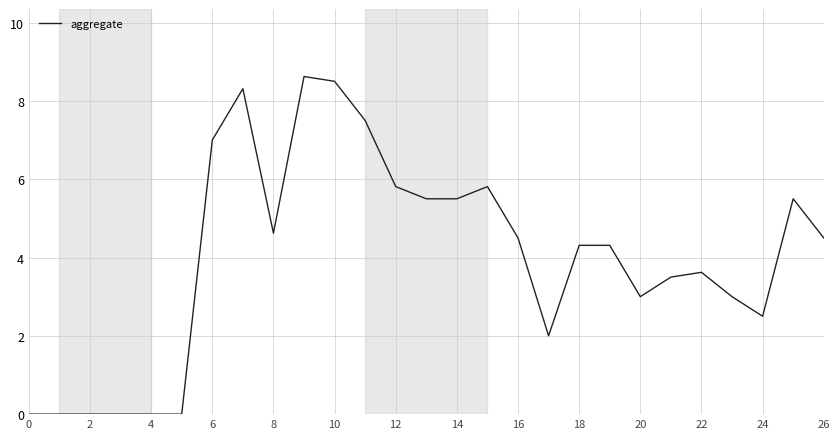

What is the difference between the maximum and minimum values?

8.6